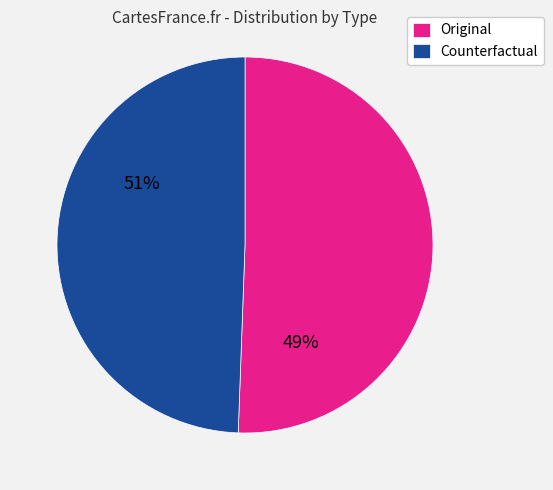

Which has a higher value, Counterfactual or Original?

Original